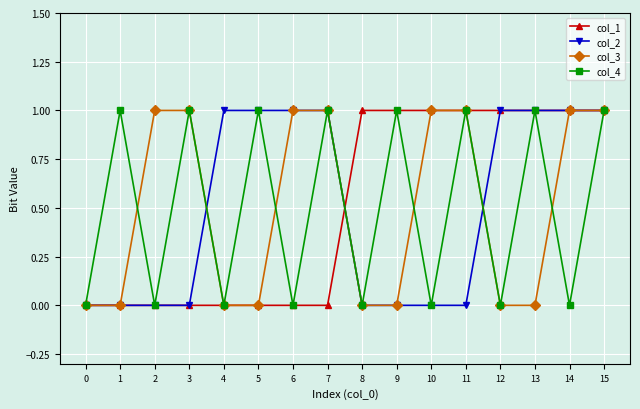

At which category is the sum across all series the highest?

15